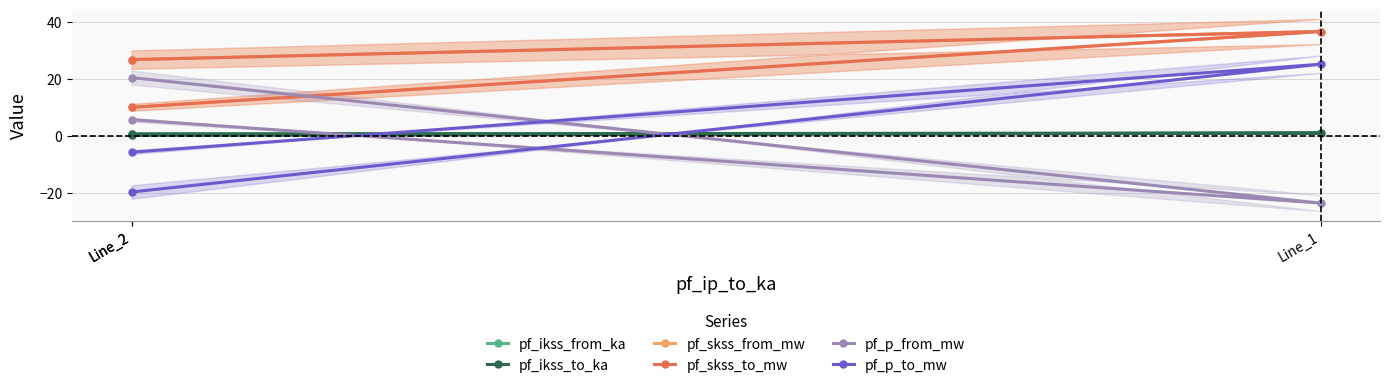

What value does the pf_p_from_mw series have at Line_2?

20.5